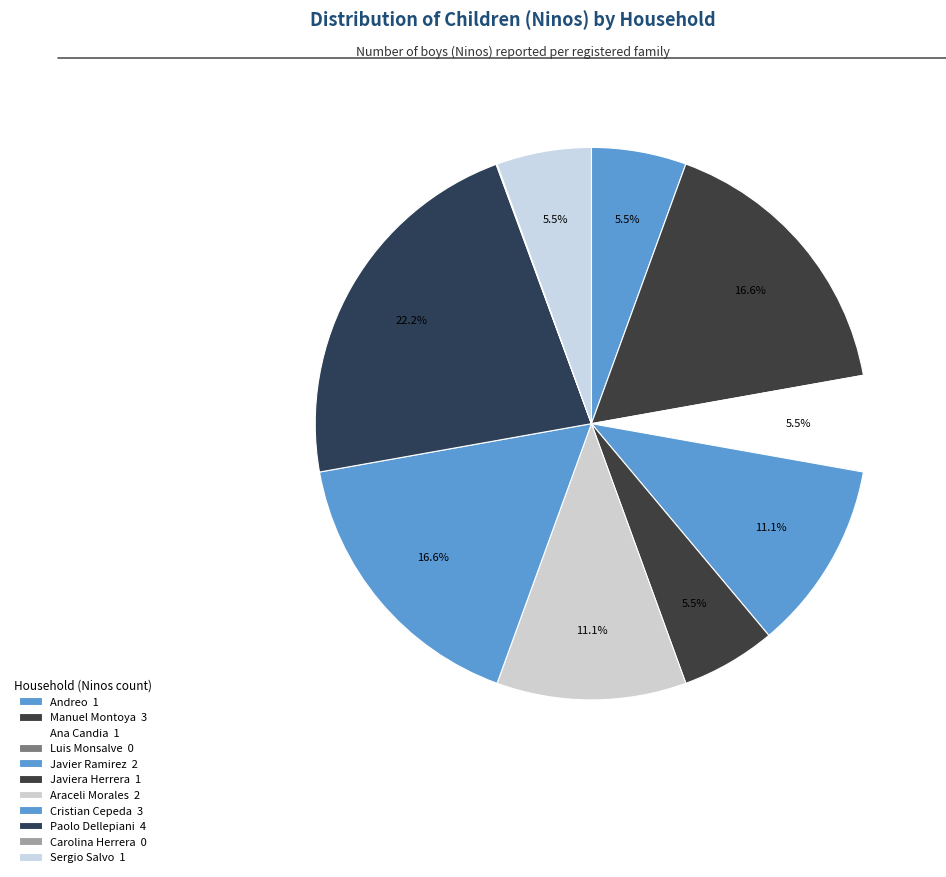

True or false: Araceli Morales accounts for 11% of the total.

True